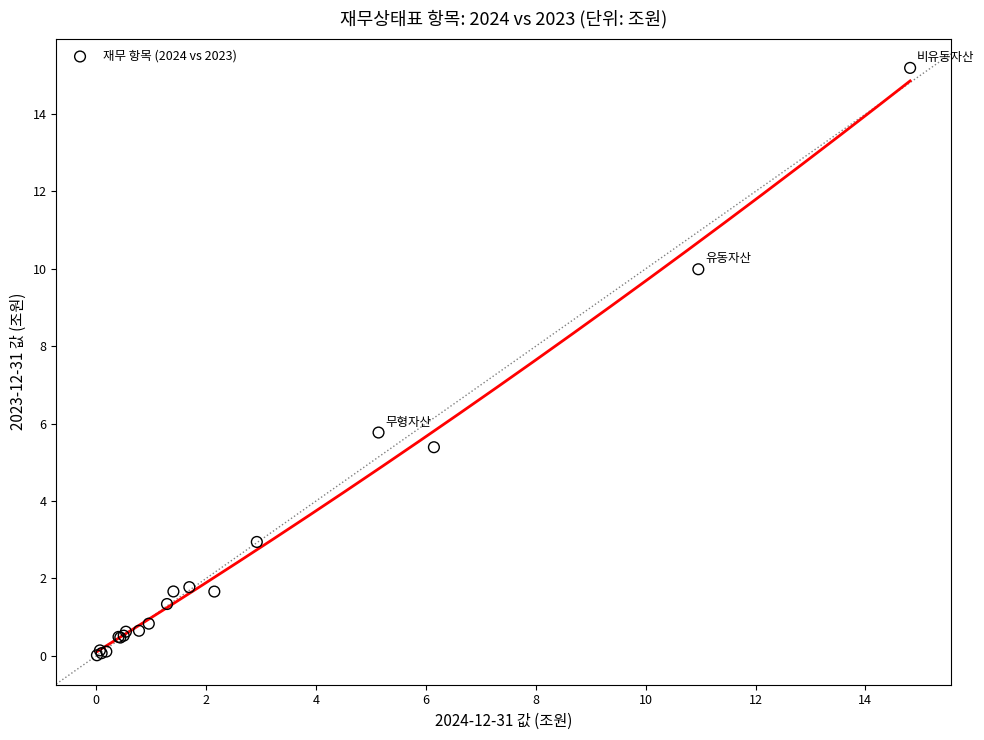

What Y value in the scatter plot is closest to 7?

5.8